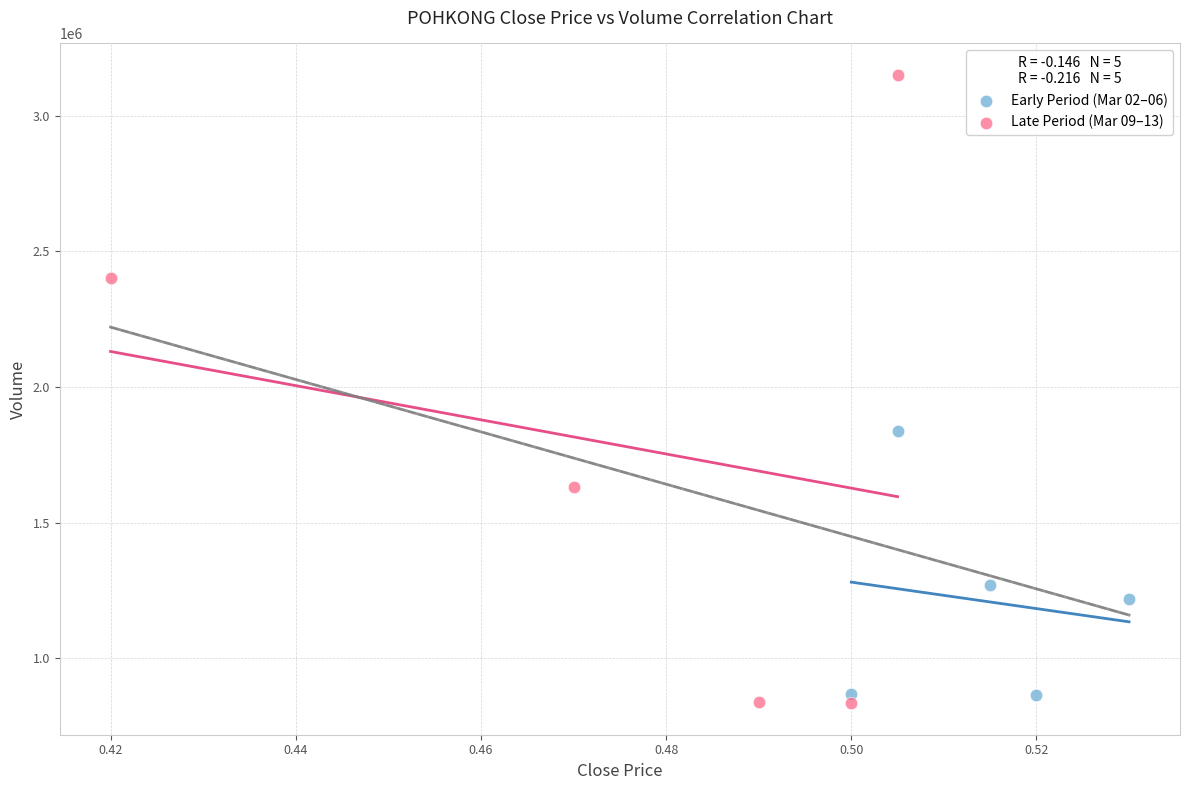

Which series contains the lowest Y value?

Late Period (Mar 09–13)